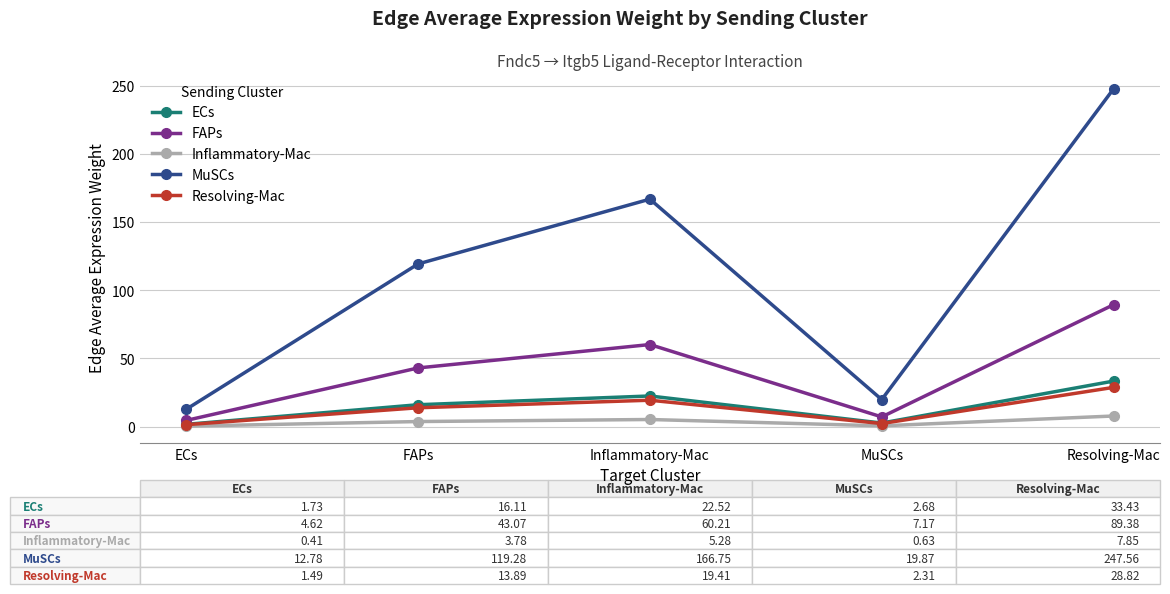

How many data points in MuSCs are above 119?

3